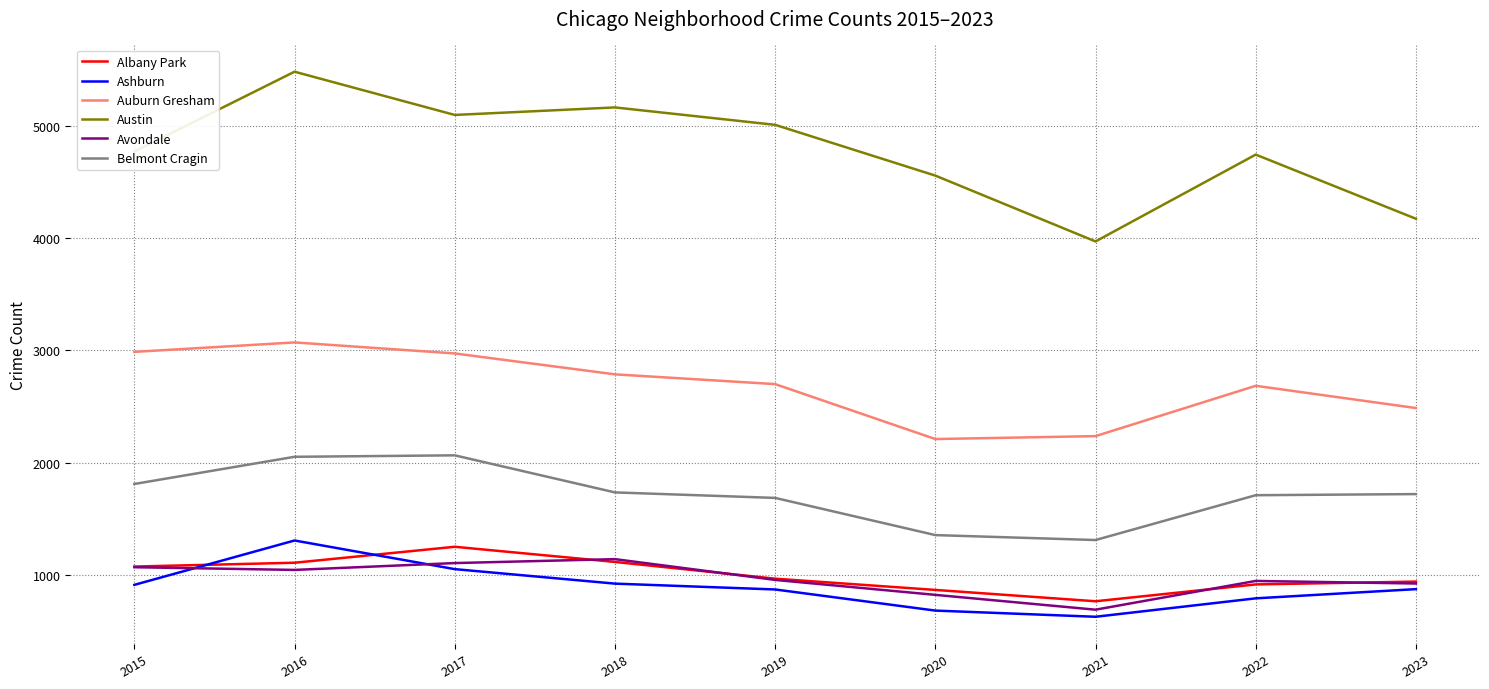

True or false: Ashburn and Austin cross at least once.

False